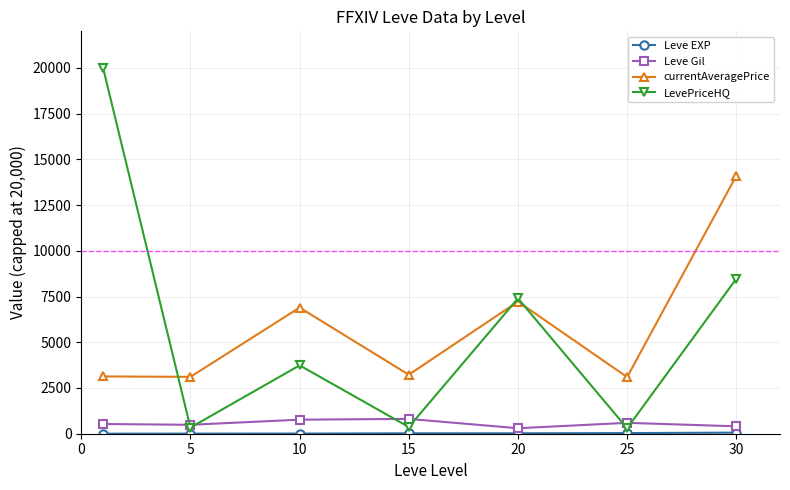

True or false: Leve Gil has more than 2 interior local peaks.

False